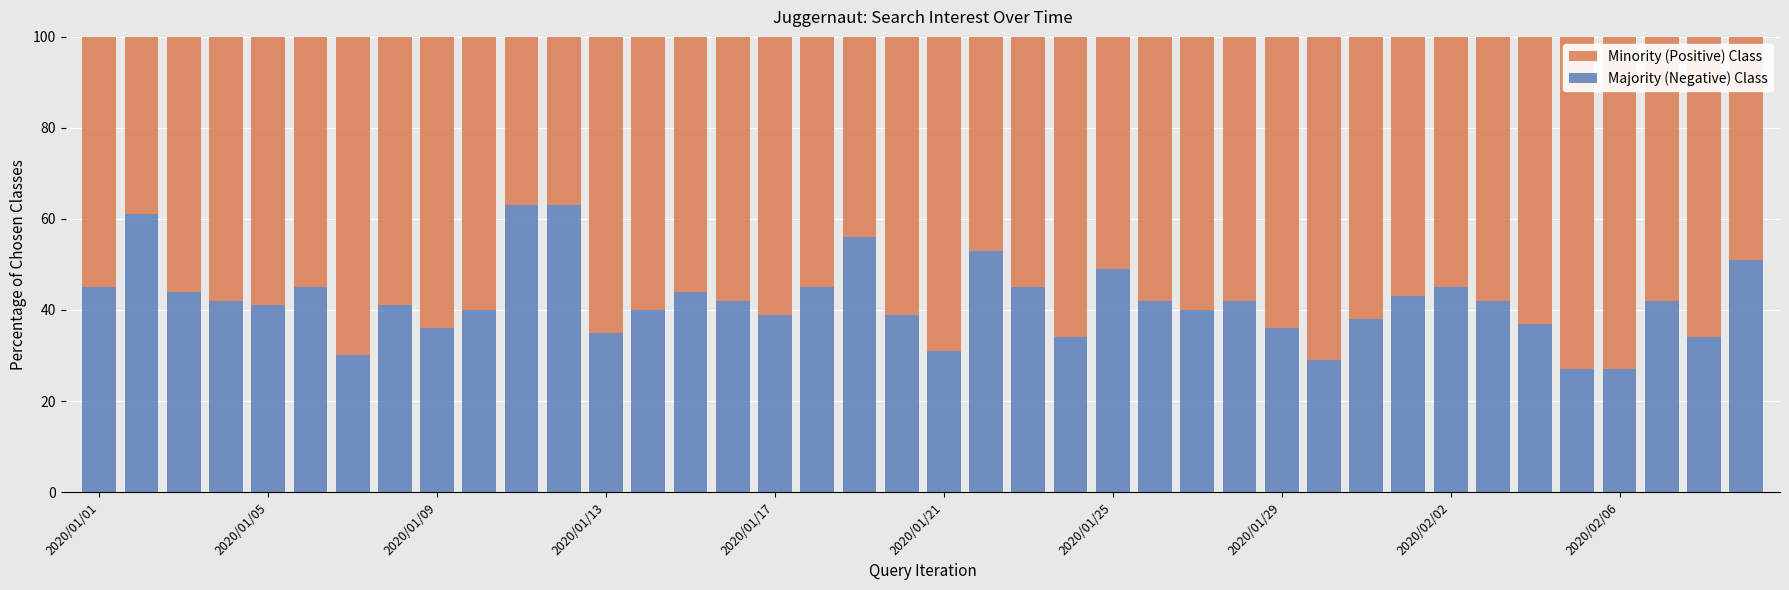

What is the difference between the maximum and second lowest values in the Majority (Negative) Class series?

36